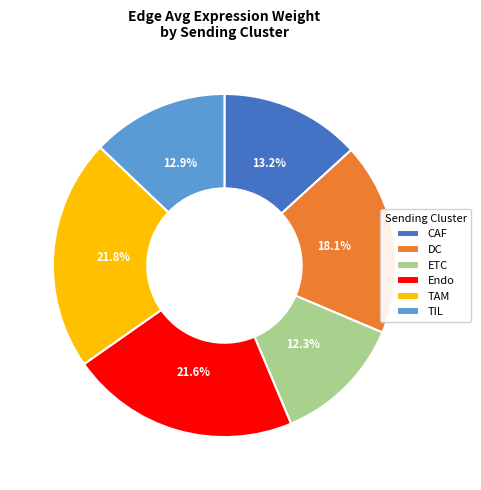

To the nearest percent, what is the average slice percentage?

17%